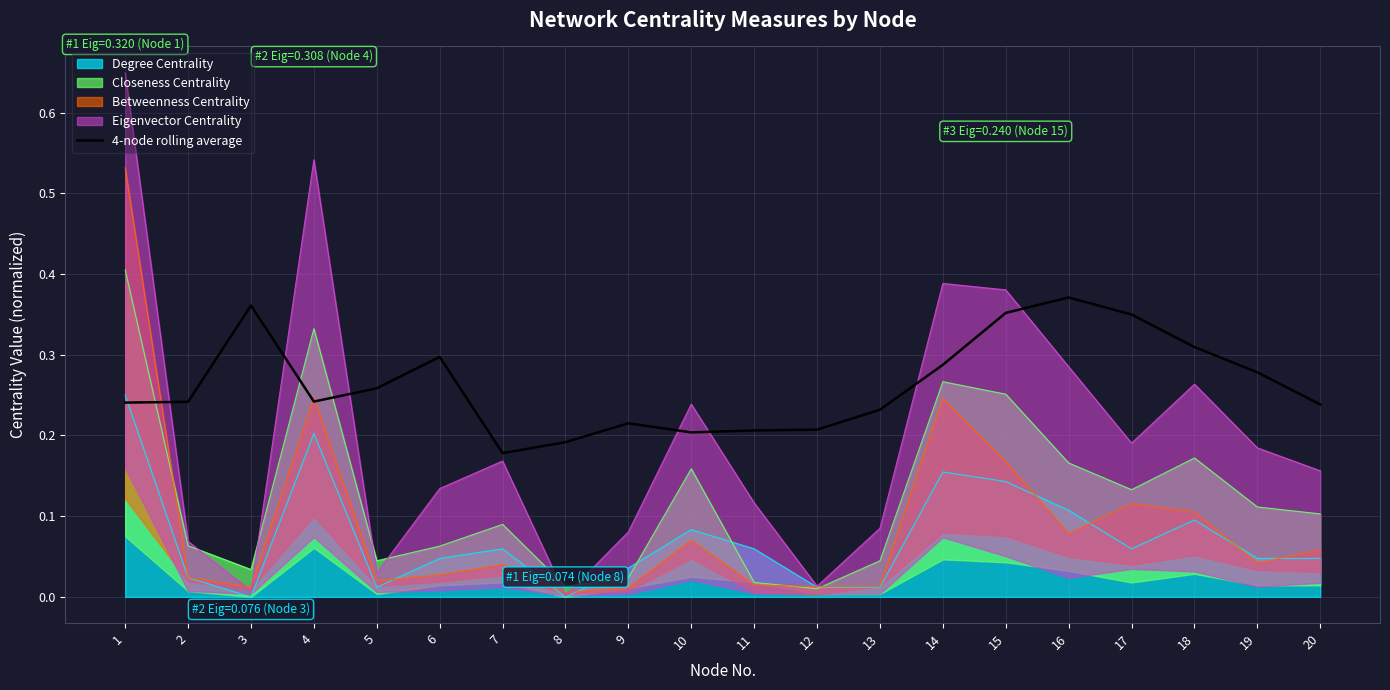

Where do 4-node rolling average and Degree Centrality first cross each other?

1 and 2